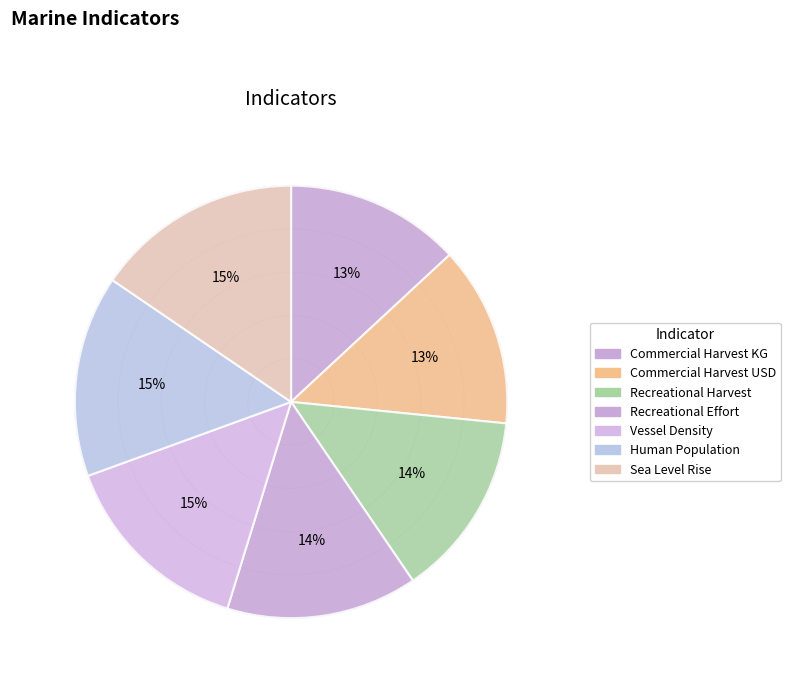

What is the ratio of the value at Sea Level Rise to the value at Recreational Harvest?

1.1